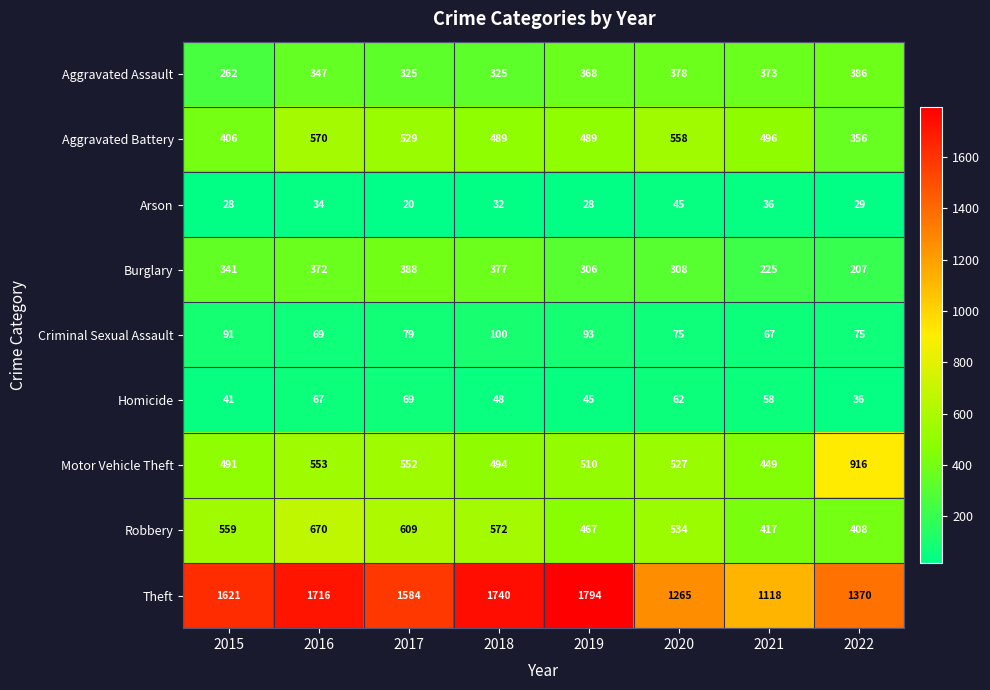

What is the spread (max minus min) of values at 2021?

1082